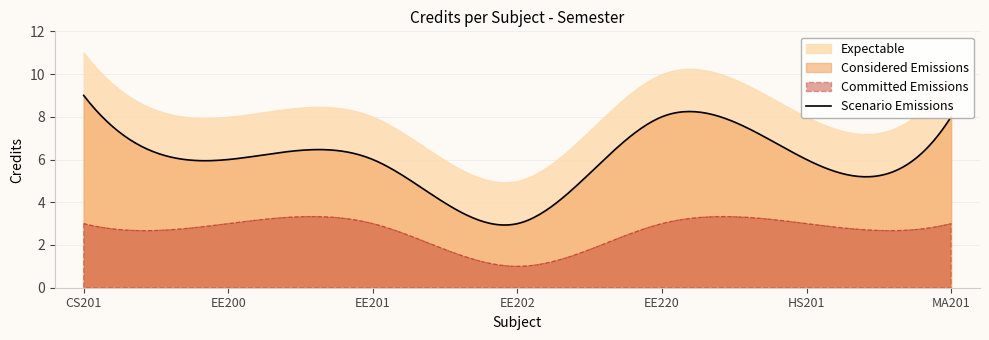

What is the difference between the maximum and second lowest values?

3